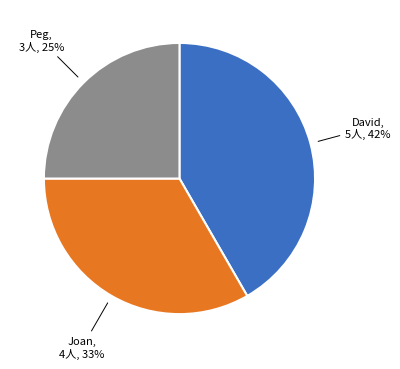

Does any single category account for the majority?

No